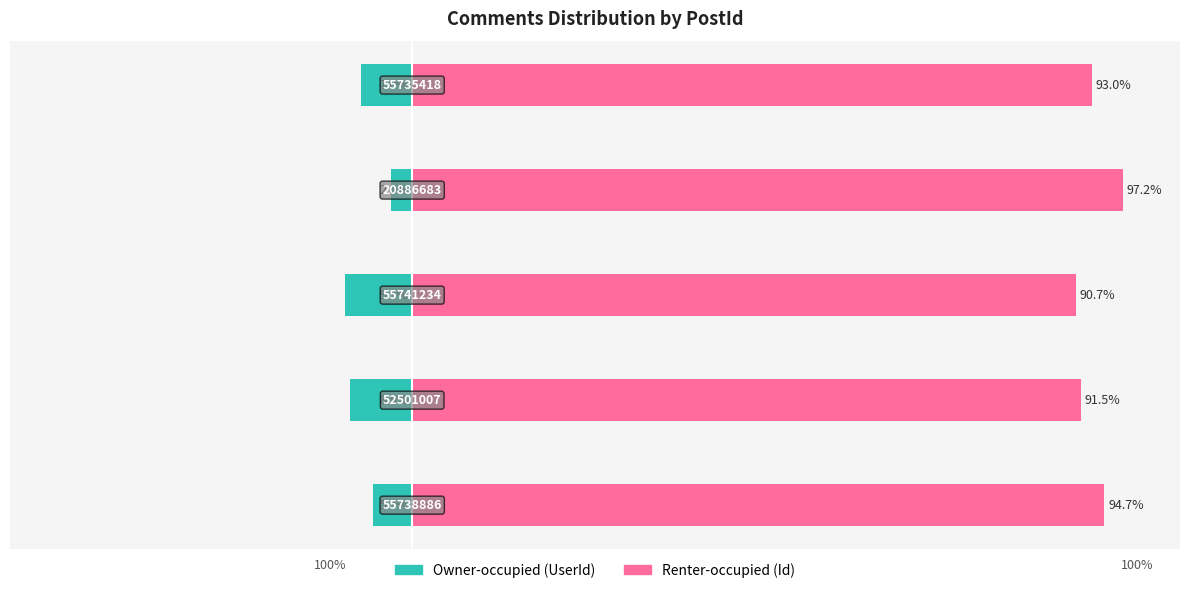

Count the number of categories in the chart.

5